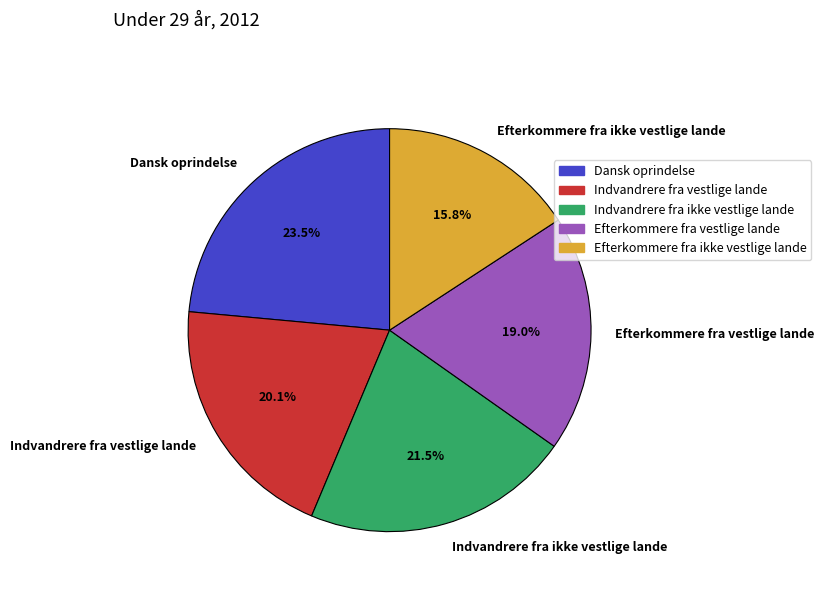

Is there a majority slice in this chart?

No